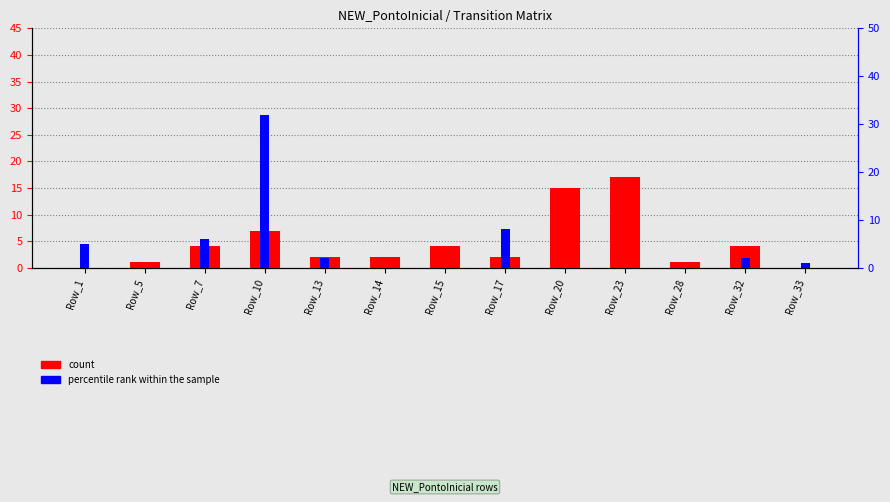

Read the percentile rank within the sample value at Row_7, to the nearest 10.

10